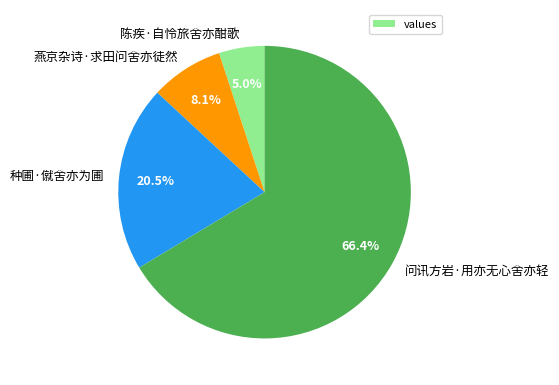

Rank the categories by value from highest to lowest.

问讯方岩·用亦无心舍亦轻, 种圃·僦舍亦为圃, 燕京杂诗·求田问舍亦徒然, 陈疾·自怜旅舍亦酣歌